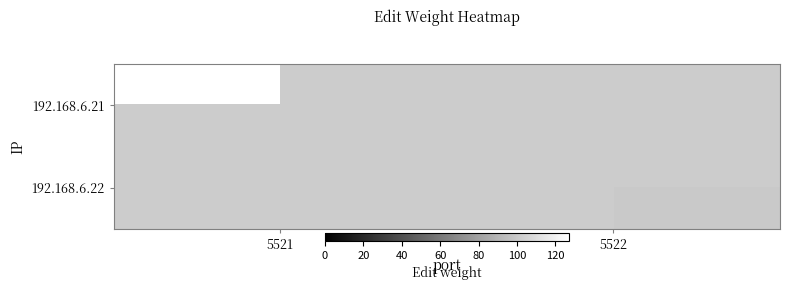

What is the minimum value shown in the chart?

100.0